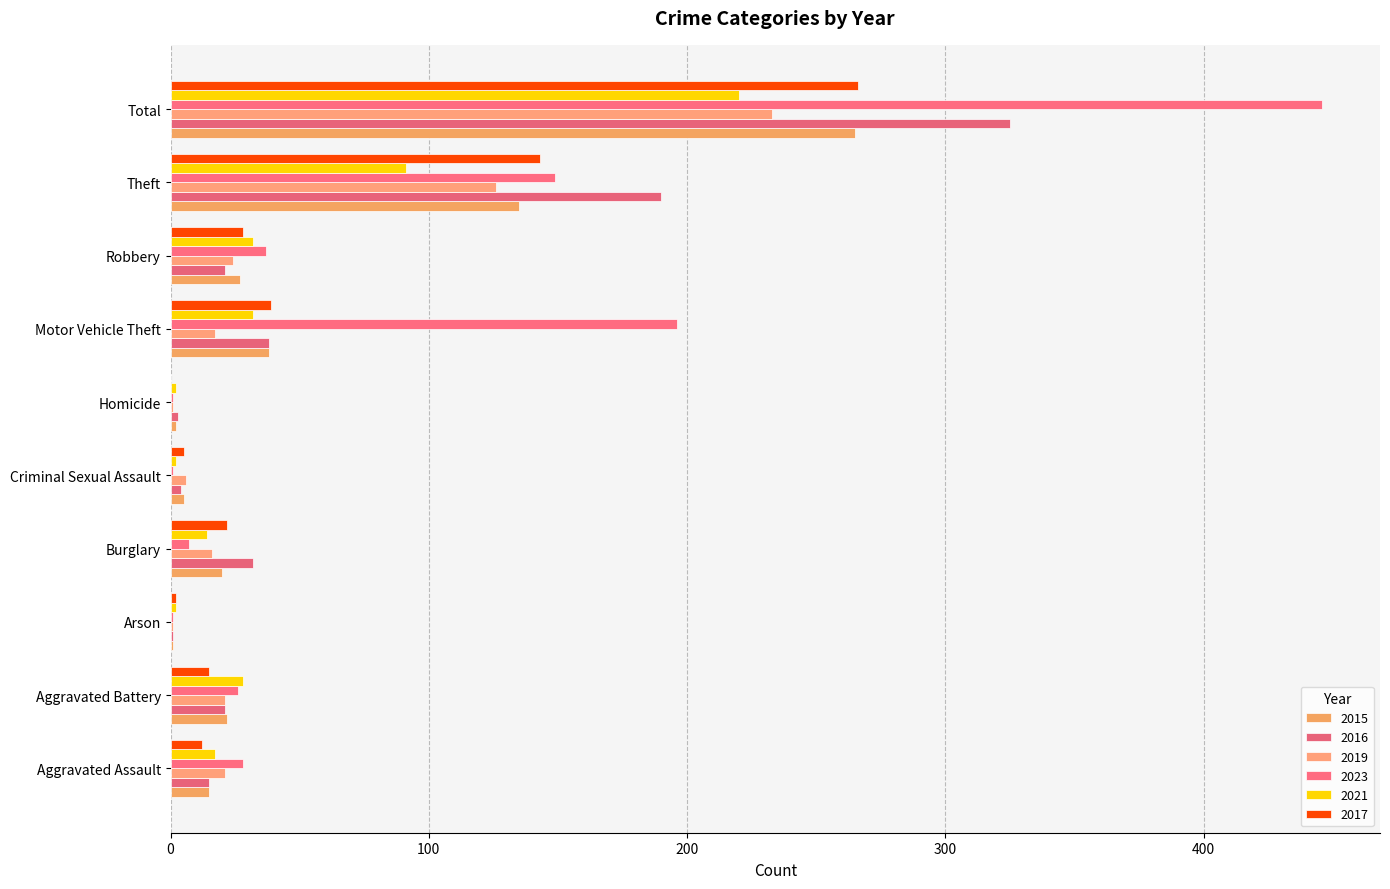

How many categories are shown in the chart?

10